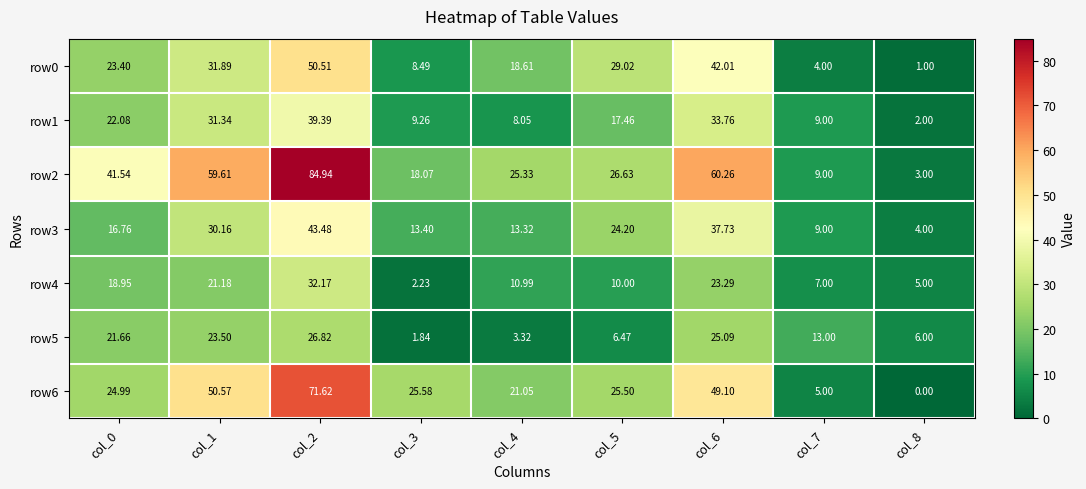

At col_1, list the series in order from largest to smallest.

row2, row6, row0, row1, row3, row5, row4